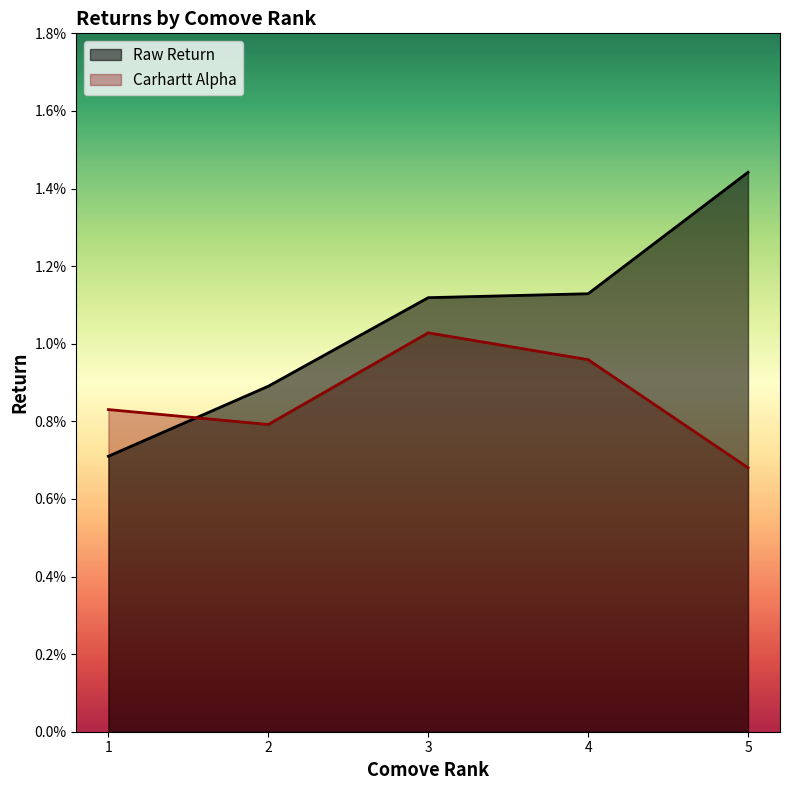

How many lines are shown in the chart?

2